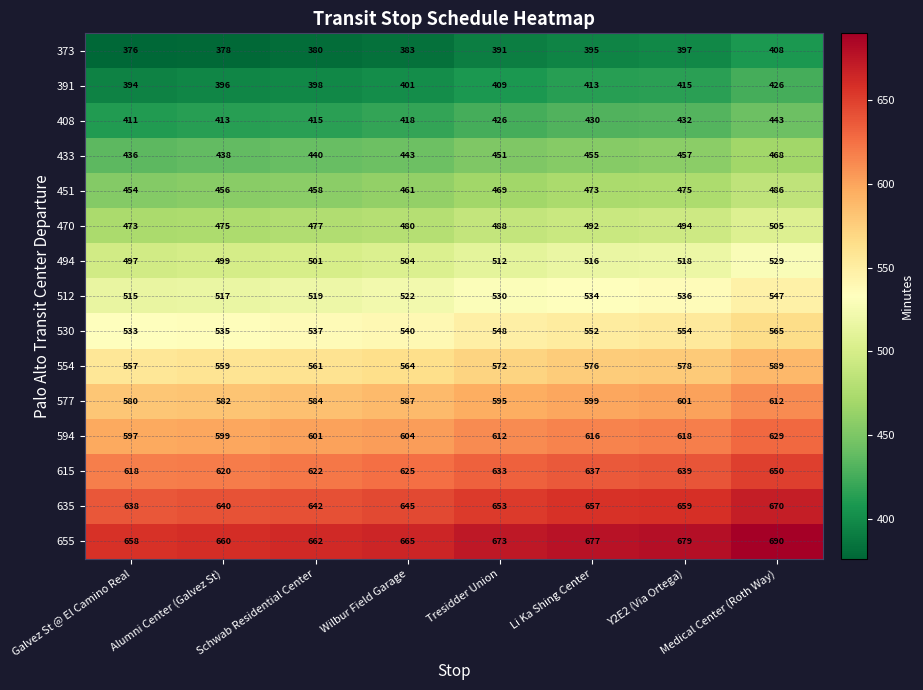

At which category is the sum across all series the highest?

Medical Center (Roth Way)